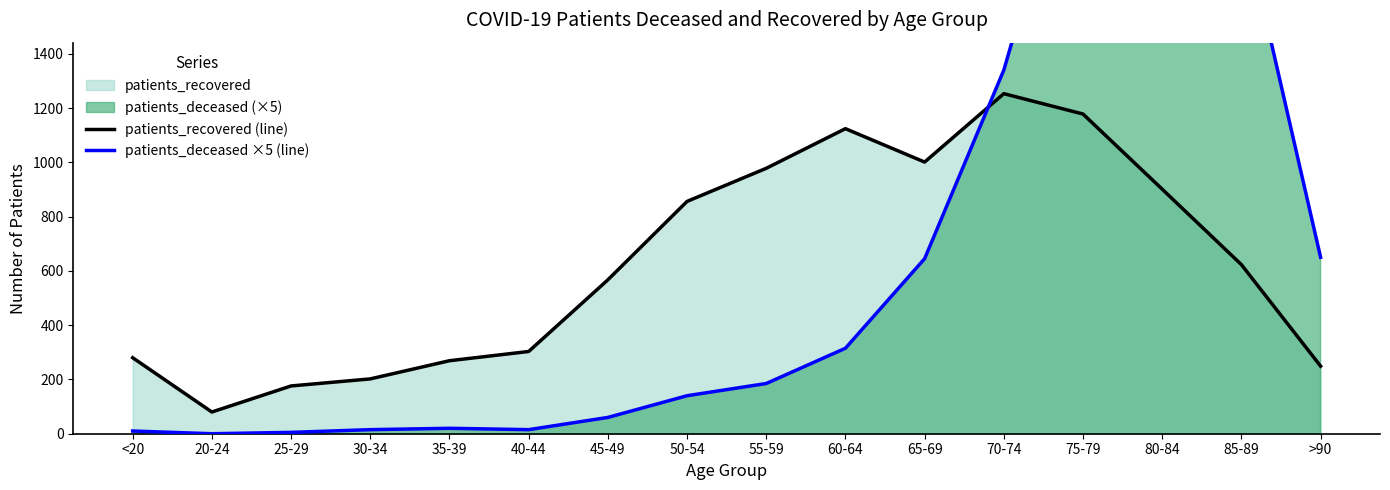

Reading right to left, list all the values displayed in this chart.

patients_recovered (line): 249	623	901	1178	1253	1001	1124	978	856	567	303	269	202	176	80	280
patients_deceased ×5 (line): 650	1920	2600	2345	1340	645	315	185	140	60	15	20	15	5	0	10